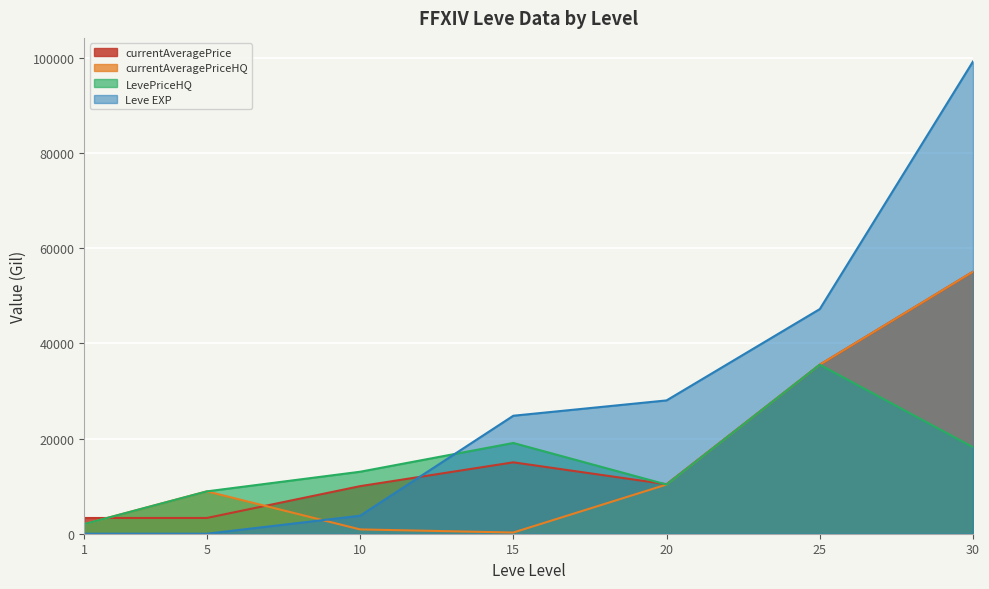

Reading left to right, transcribe all the data shown in this chart.

currentAveragePrice: 3307.0	3309.0	9992.8	15000.0	10399.1	35510.5	55049.0
currentAveragePriceHQ: 2030.0	8900.0	904.0	250.0	10332.0	35510.5	55049.0
LevePriceHQ: 2030.0	8900.0	13022.3	19069.0	10332.0	35510.5	18181.3
Leve EXP: 1.0	2.0	3780.0	24790.0	28010.0	47200.0	99220.0